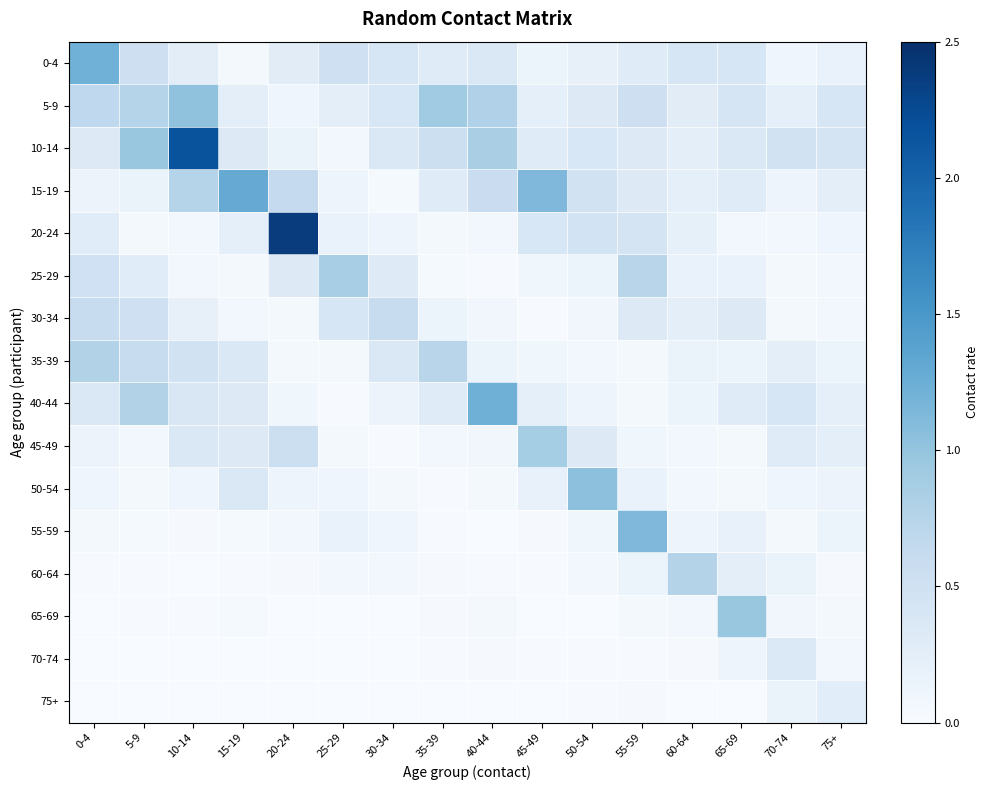

At which category is the sum across all series the highest?

10-14